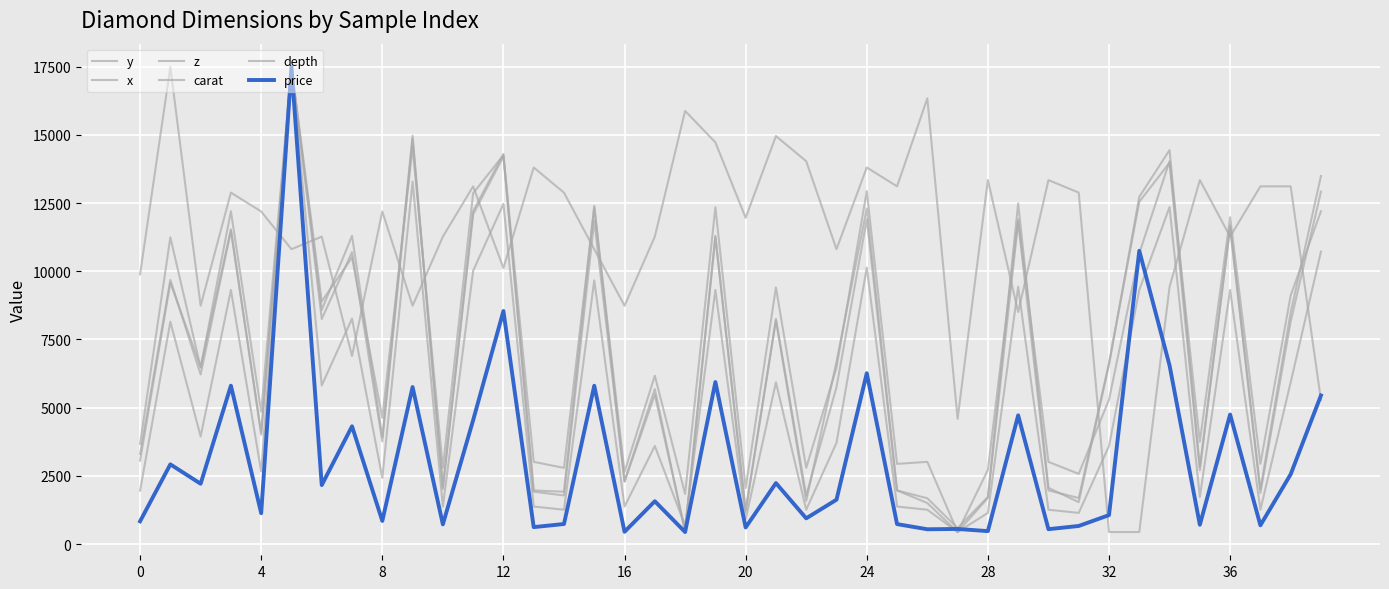

What is the value of the price point at the 16th from the left?

5804.0